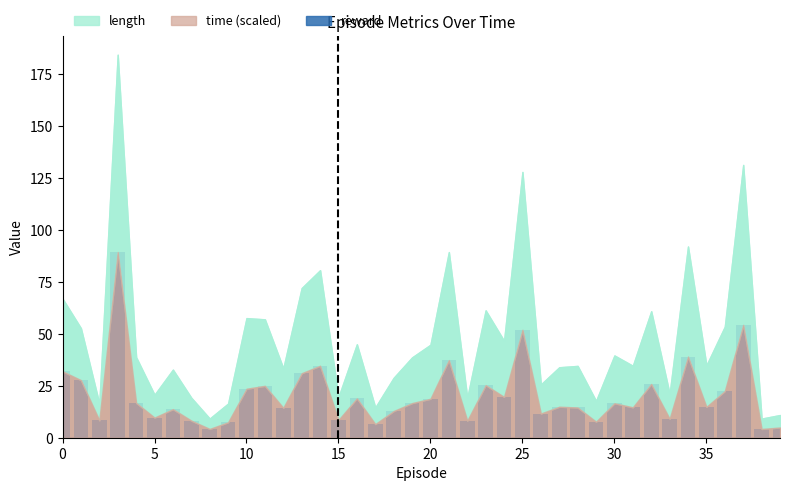

What is the minimum value shown in the chart?

4.2